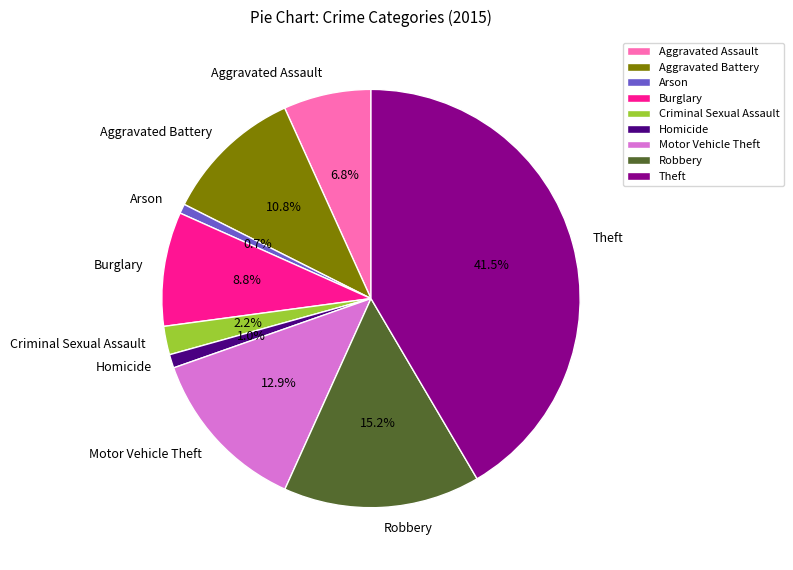

True or false: Theft accounts for 54% of the total.

False